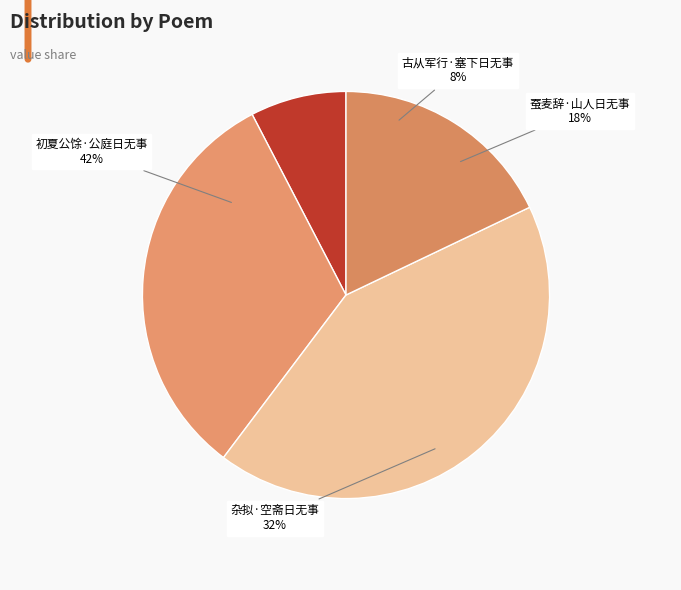

Which has a higher value, 蚕麦辞·山人日无事 or 杂拟·空斋日无事?

杂拟·空斋日无事